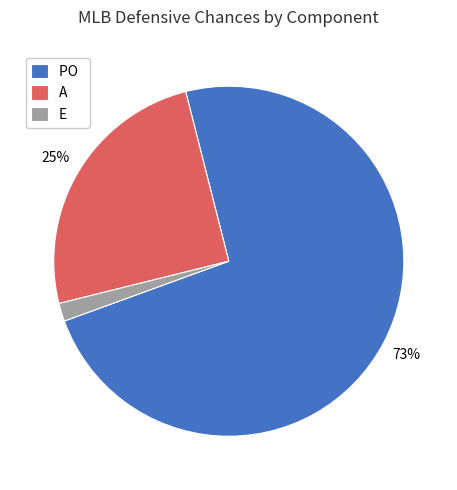

Combined, do A and PO account for over 50%?

Yes